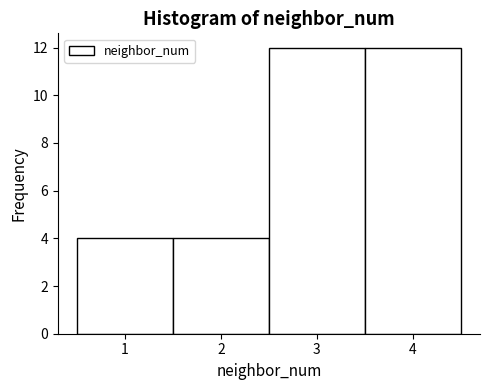

Reading left to right, list every bar in this chart as the range it spans on the x-axis followed by its height. The values are not printed on the chart, so give them approximately, as read against the axis.

0.5 to 1.5: 4
1.5 to 2.5: 4
2.5 to 3.5: 12
3.5 to 4.5: 12